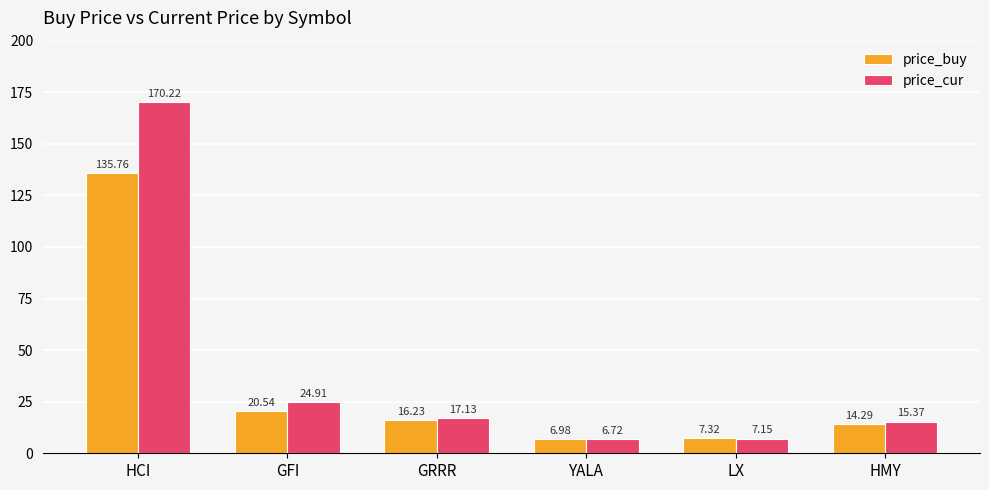

What are all the series names shown in the legend?

price_buy, price_cur